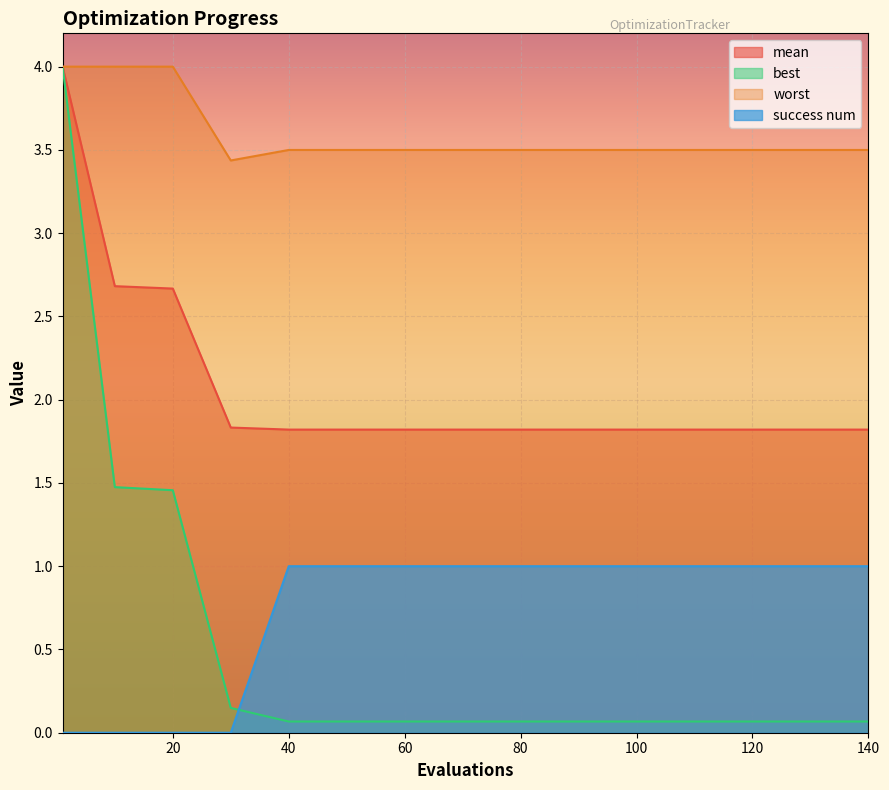

True or false: best has more than 2 interior local peaks.

False